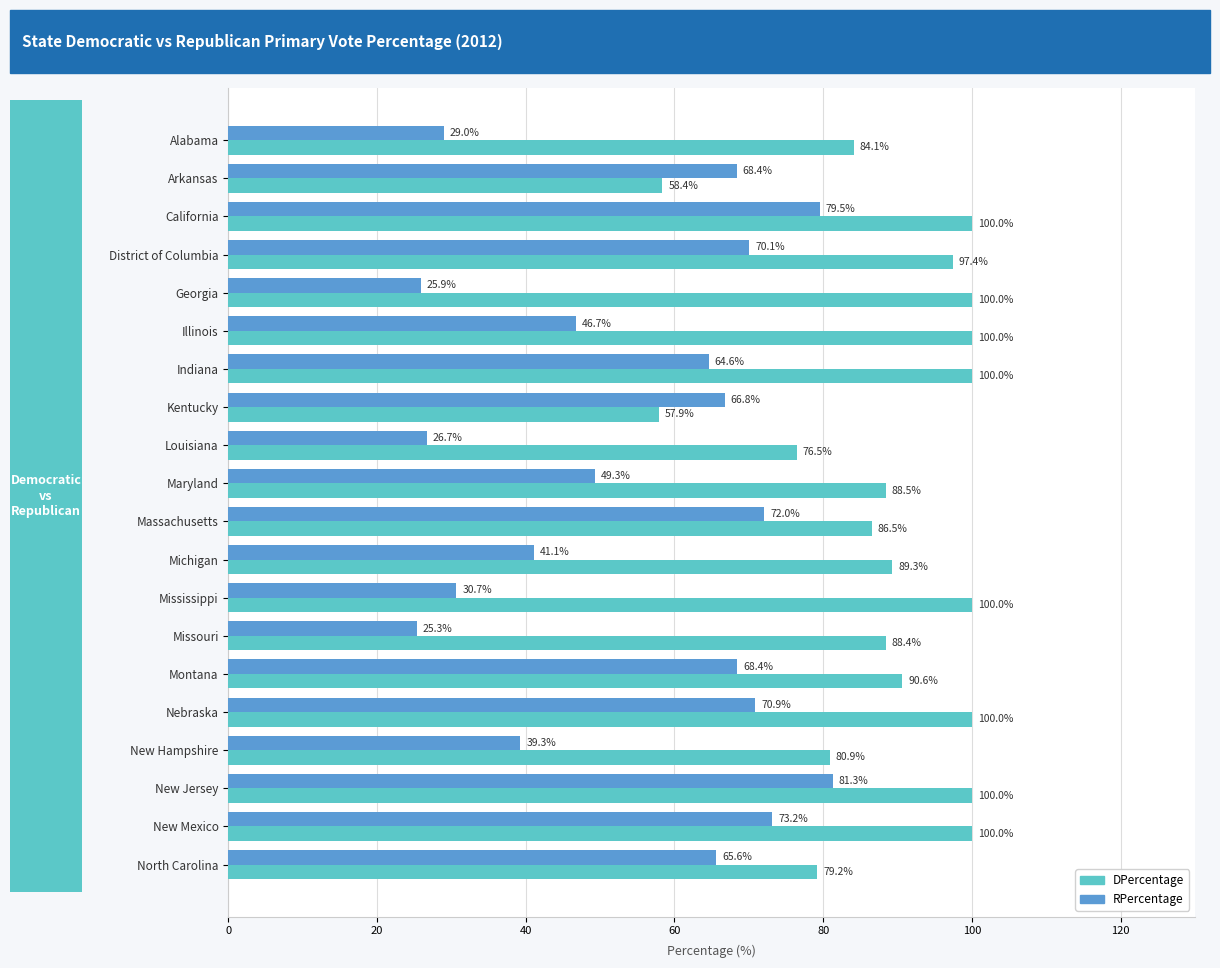

At how many categories does at least one series exceed 78?

17